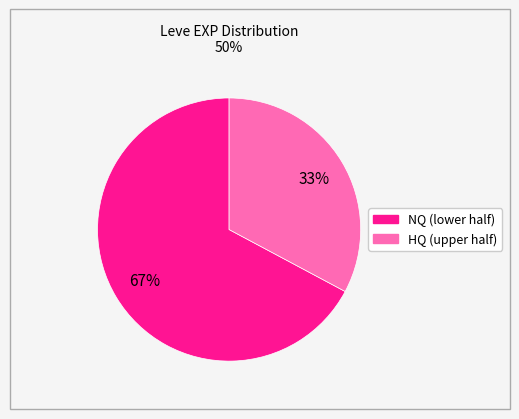

Does any single category account for the majority?

Yes